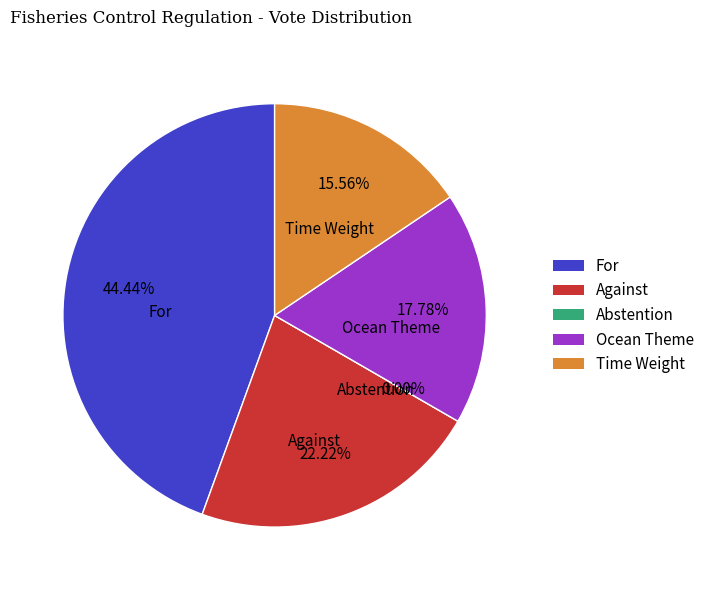

Which slice is the smallest?

Abstention